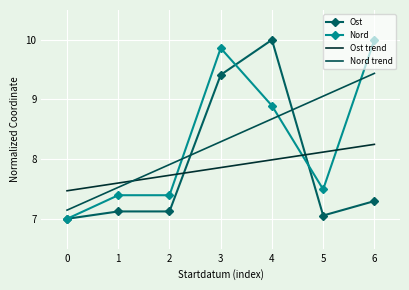

True or false: Ost and Nord intersect in this chart.

True